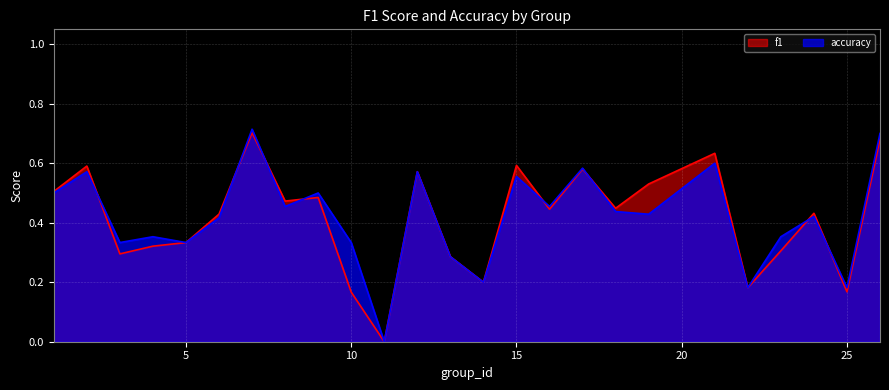

Rank the categories by f1 value from highest to lowest.

7, 26, 21, 15, 2, 17, 12, 19, 1, 9, 8, 18, 16, 24, 6, 5, 4, 23, 3, 13, 14, 22, 25, 10, 11